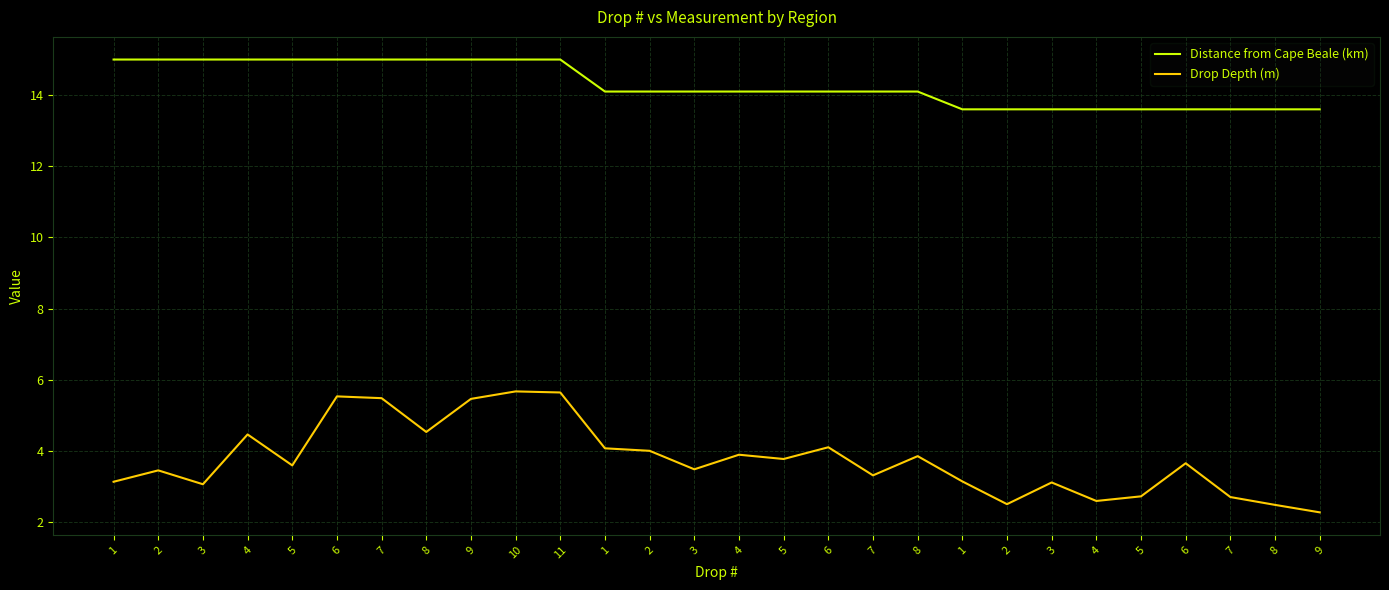

What are all the series names shown in the legend?

Distance from Cape Beale (km), Drop Depth (m)